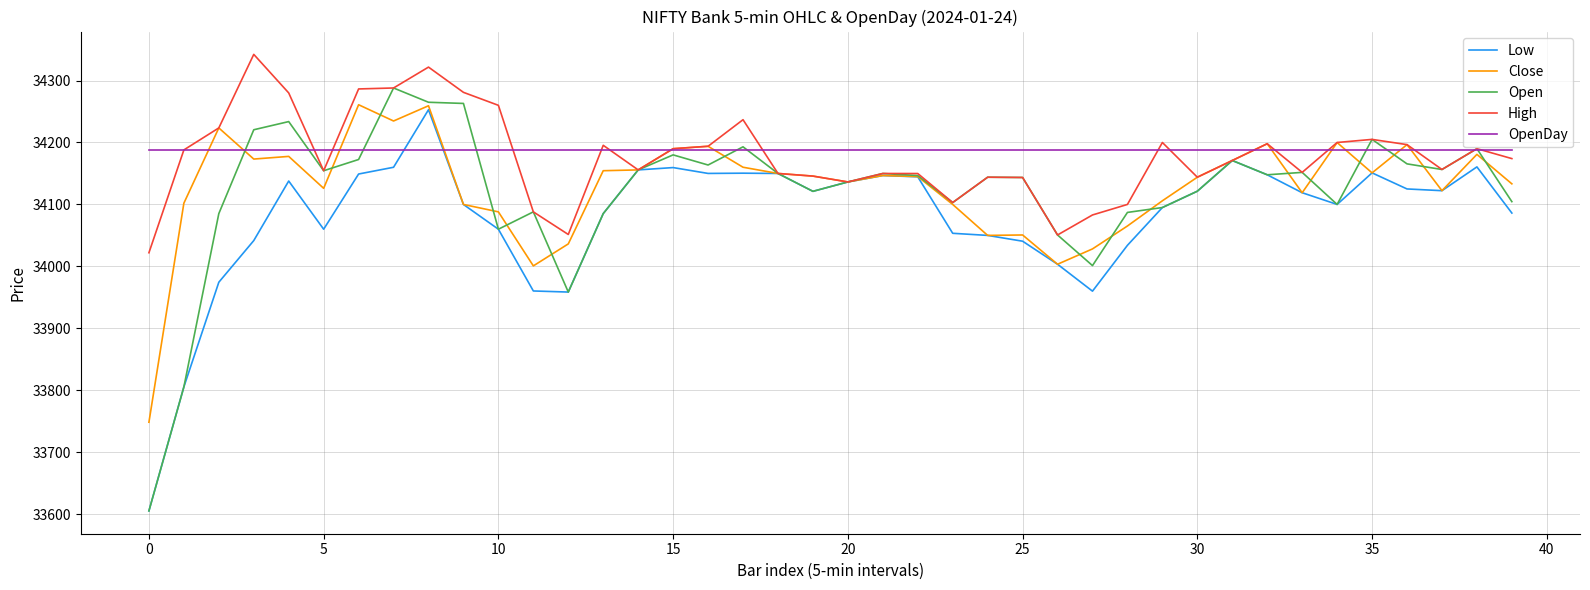

At how many categories does at least one series exceed 33956?

40